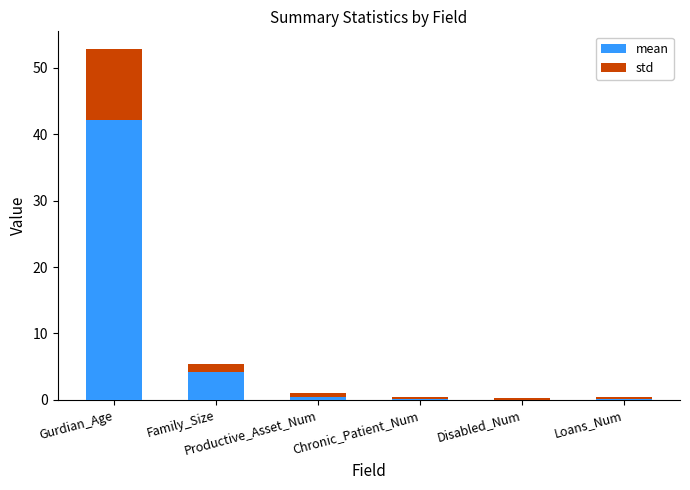

List the labels in order of mean value, smallest first.

Disabled_Num, Chronic_Patient_Num, Loans_Num, Productive_Asset_Num, Family_Size, Gurdian_Age